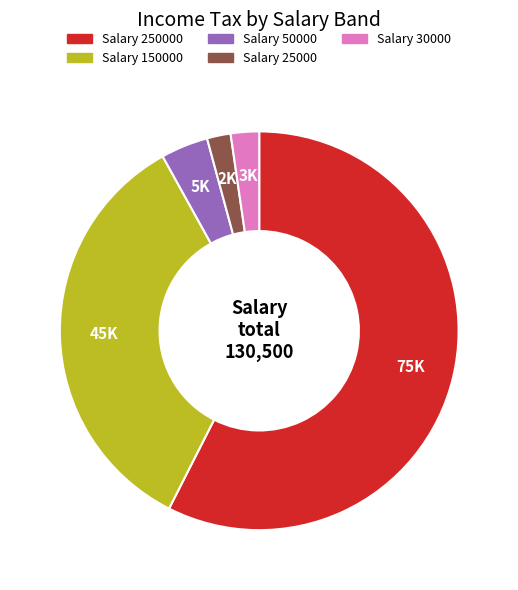

Is the sum of Salary 50000 and Salary 30000 greater than half?

No